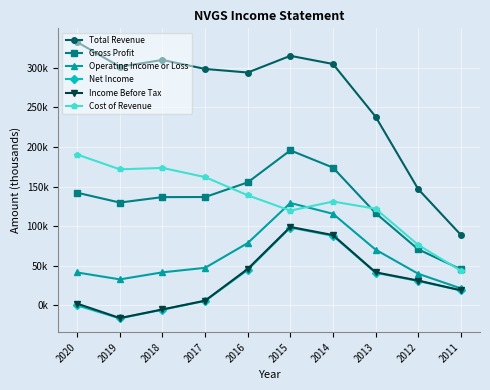

Which label corresponds to the smallest value in the chart?

2019